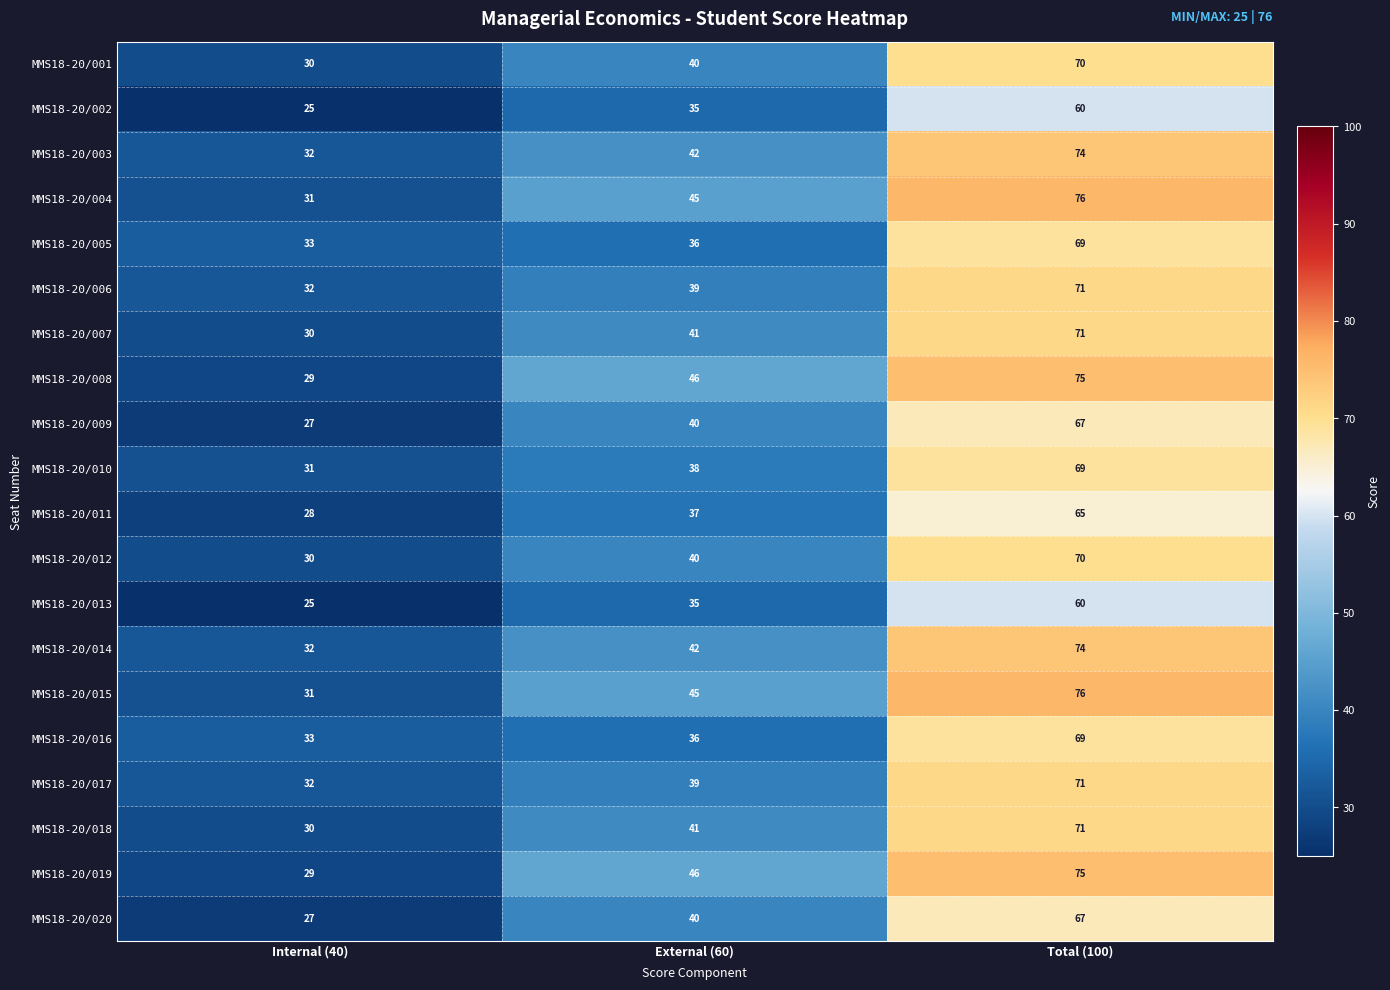

Rank the categories by MMS18-20/007 value from highest to lowest.

Total (100), External (60), Internal (40)